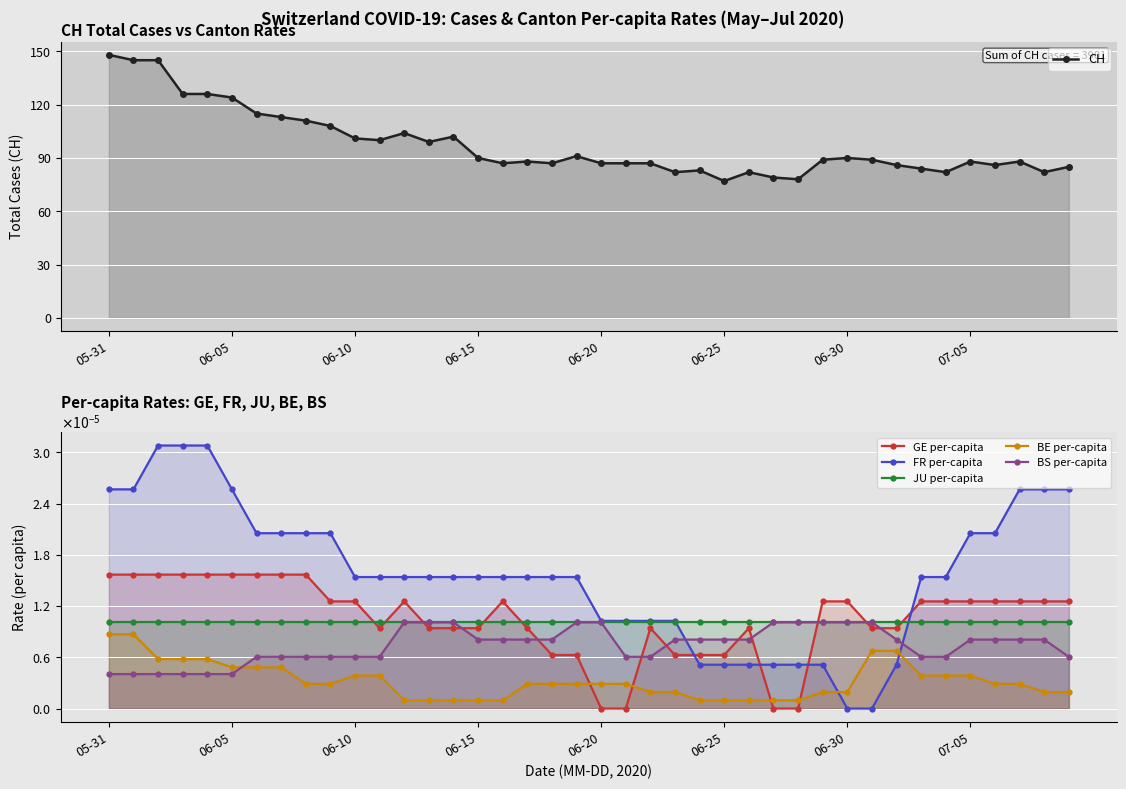

Is the value of JU per-capita at 32 greater than the value of GE per-capita at 16?

No